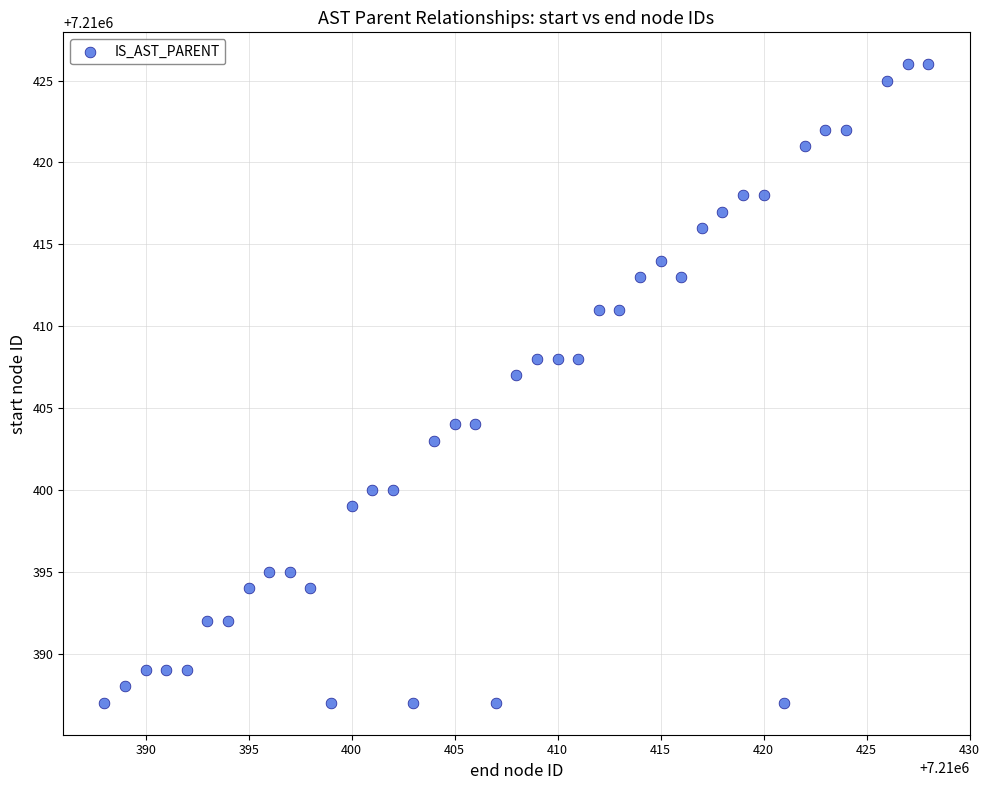

What is the range of Y values (max minus min)?

39